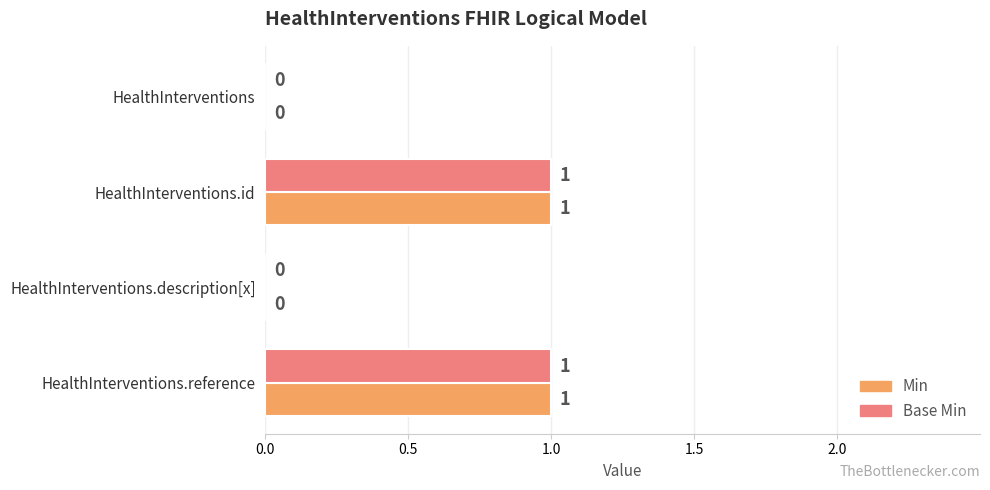

Is the value of Base Min at HealthInterventions.id greater than the value of Min at HealthInterventions.description[x]?

Yes